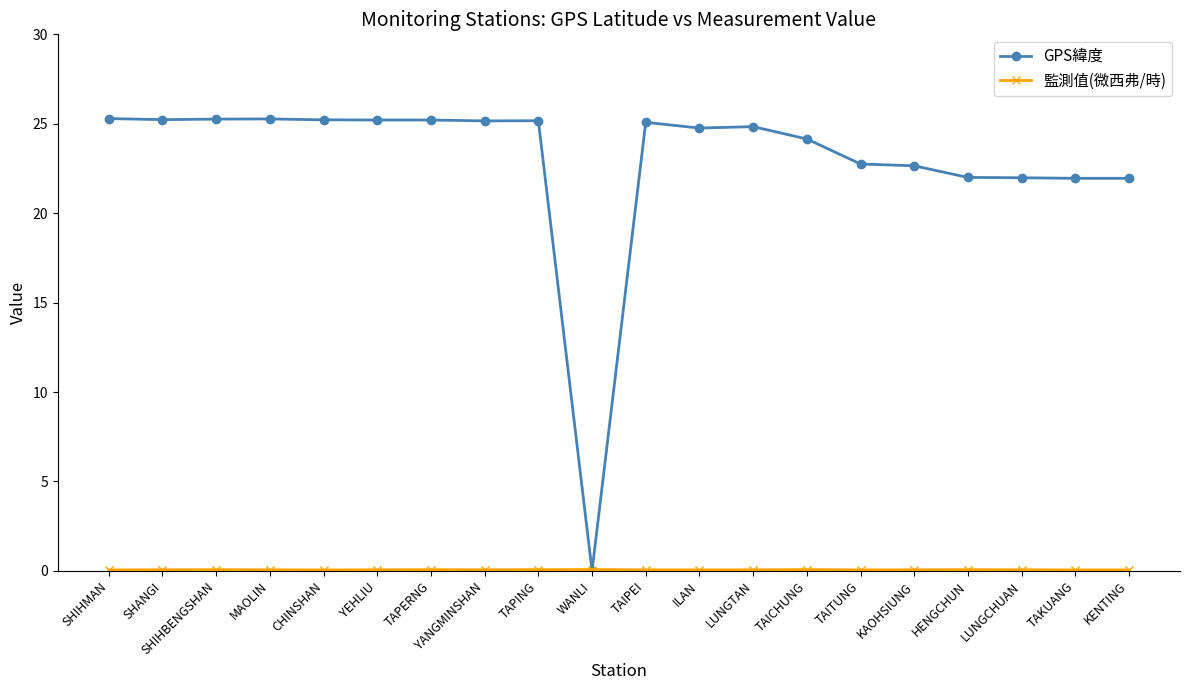

What is the maximum value shown in the chart?

25.3